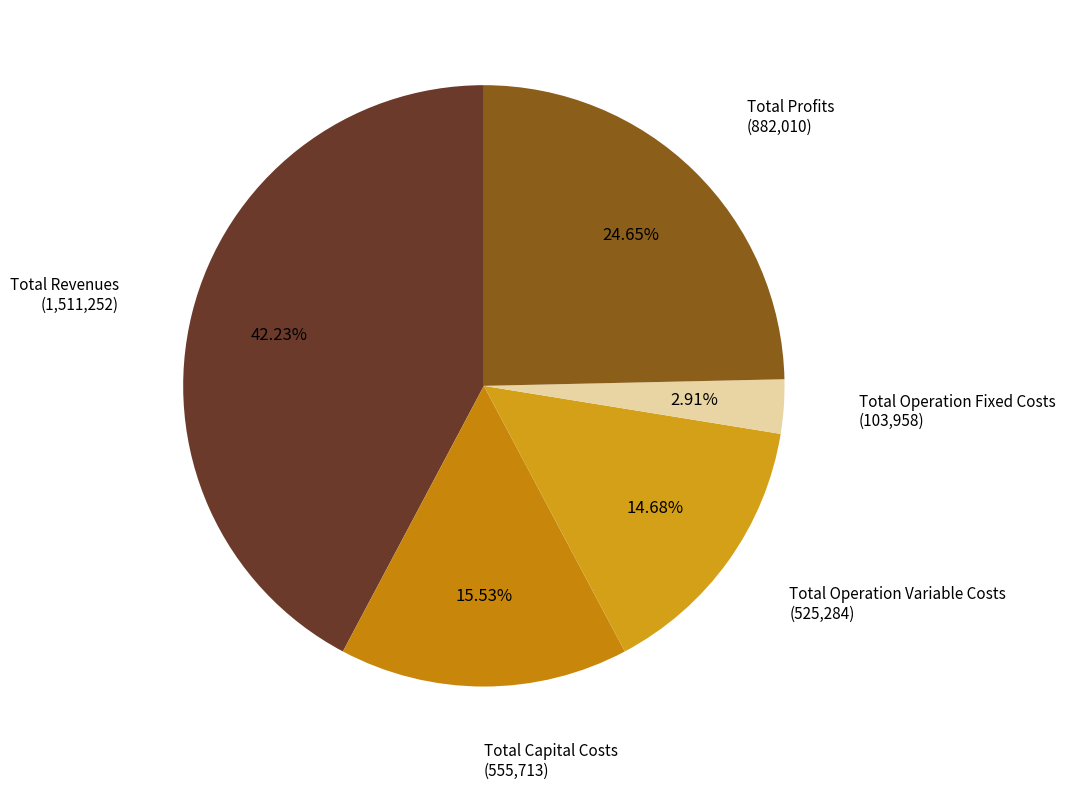

How many segments does this pie chart have?

5